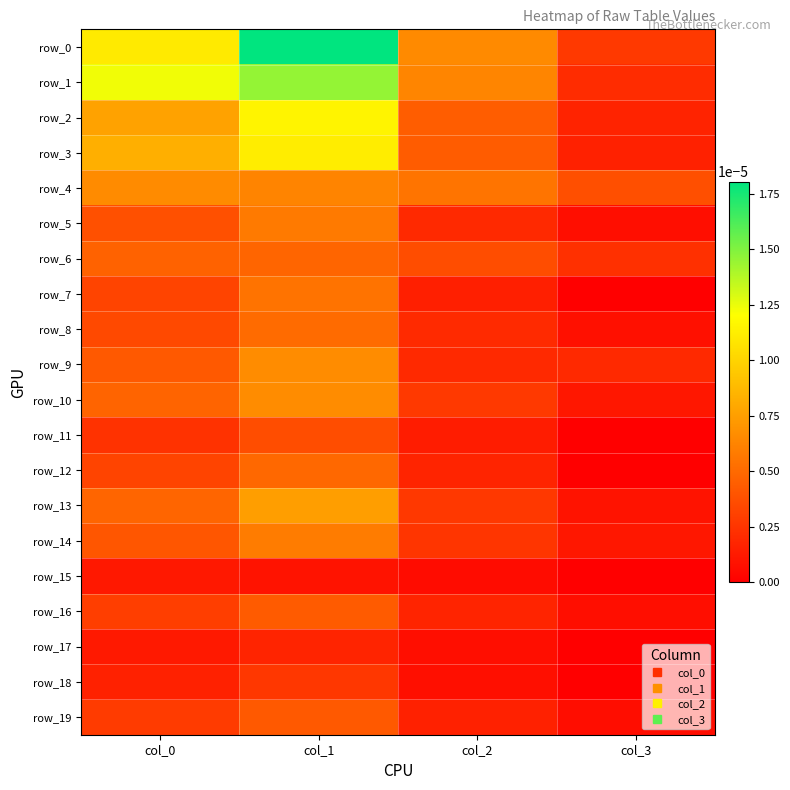

The value of row_10 at col_2 is 0.0. True or false?

True